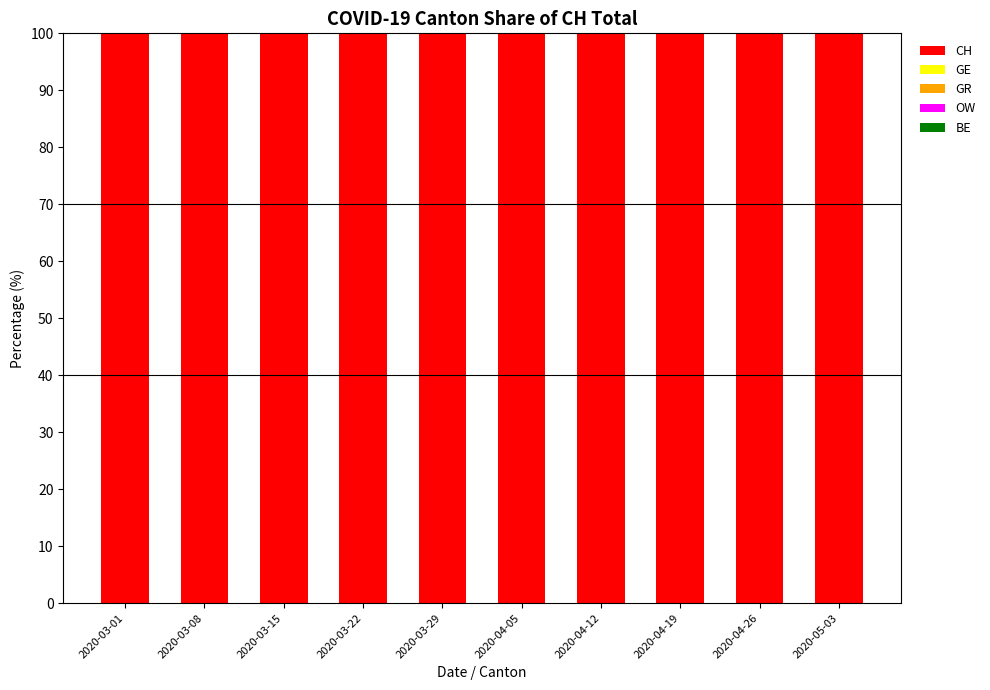

What is the spread (max minus min) of values at 2020-03-22?

99.6